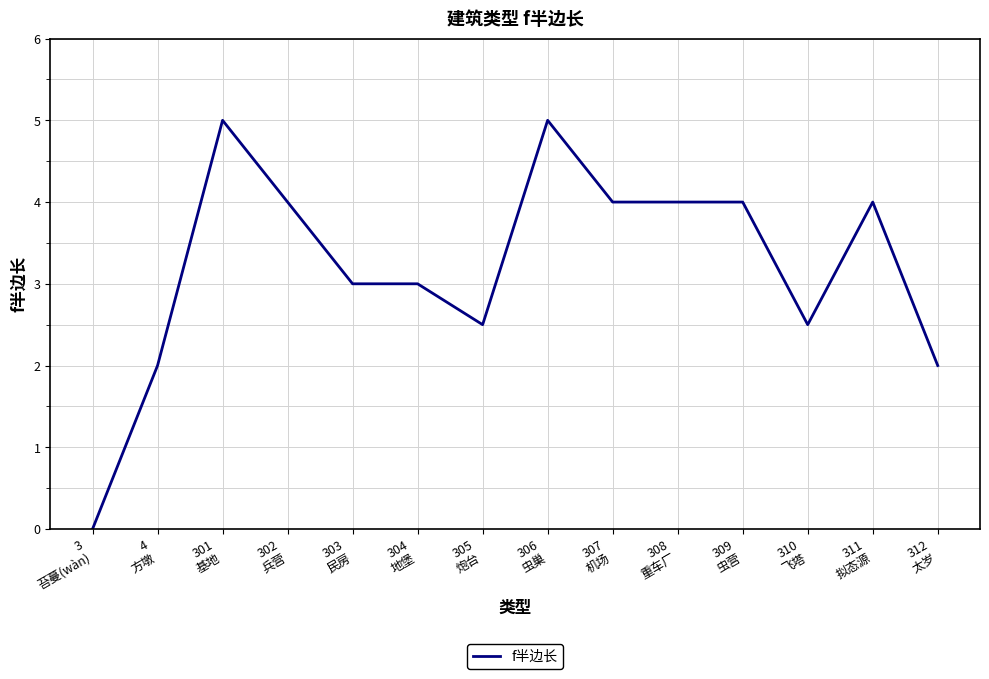

What is the greatest value displayed?

5.0